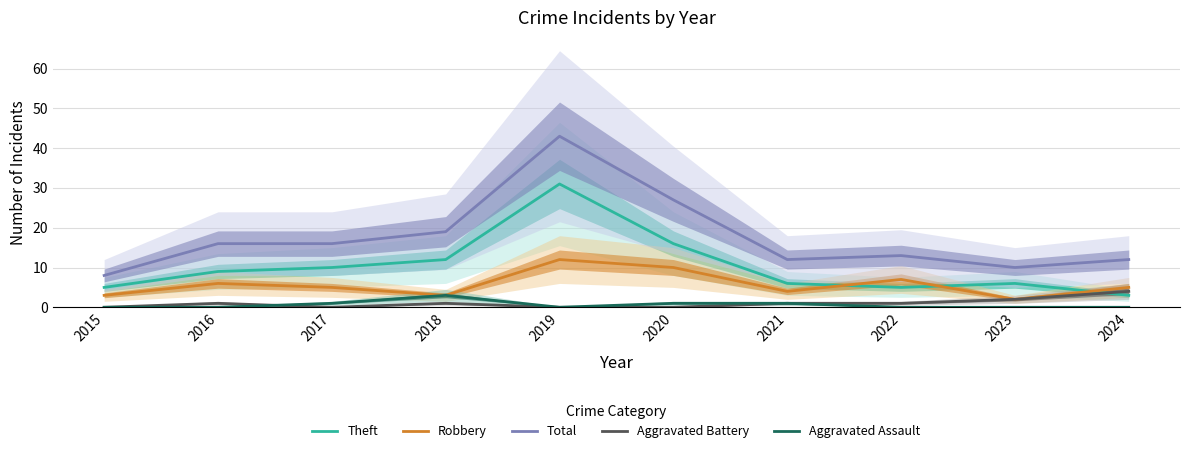

Between 2015 and 2022, which is larger?

2015